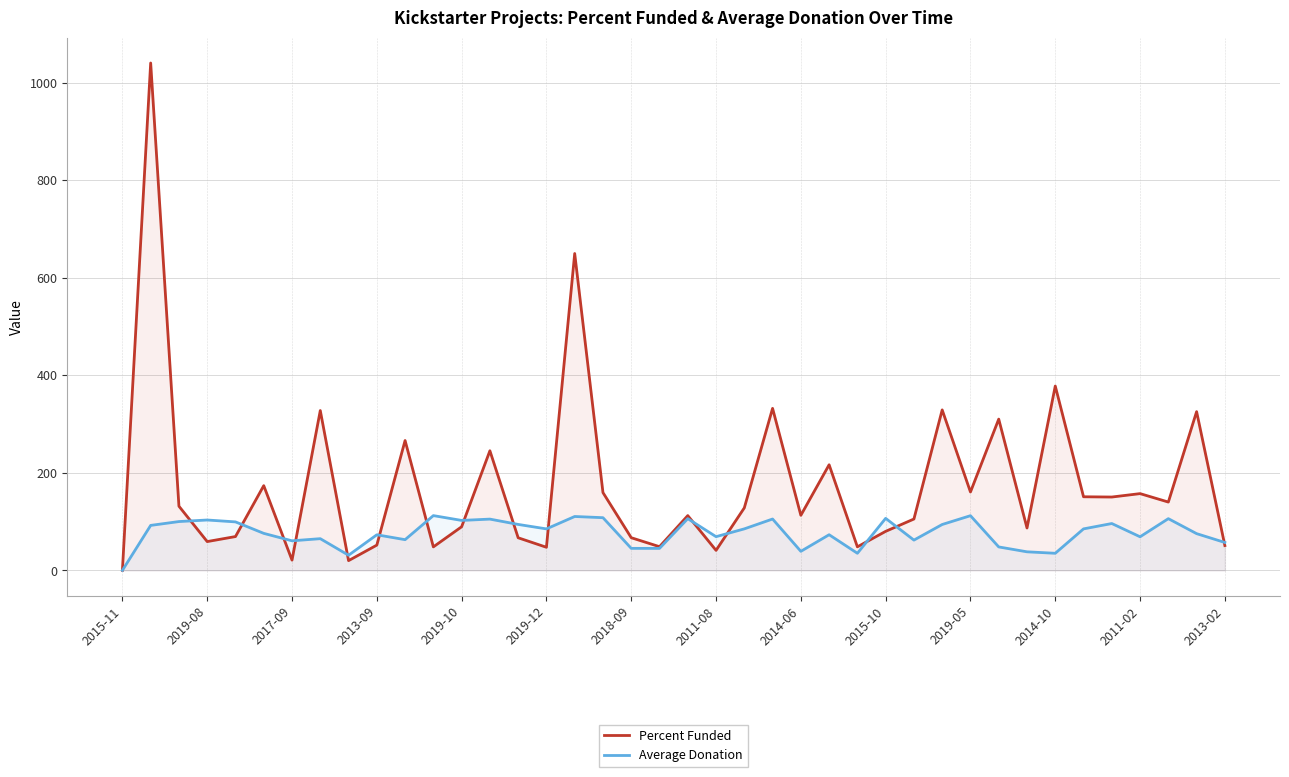

Between 2019-05 and 2013-02, which series saw the biggest shift?

Percent Funded